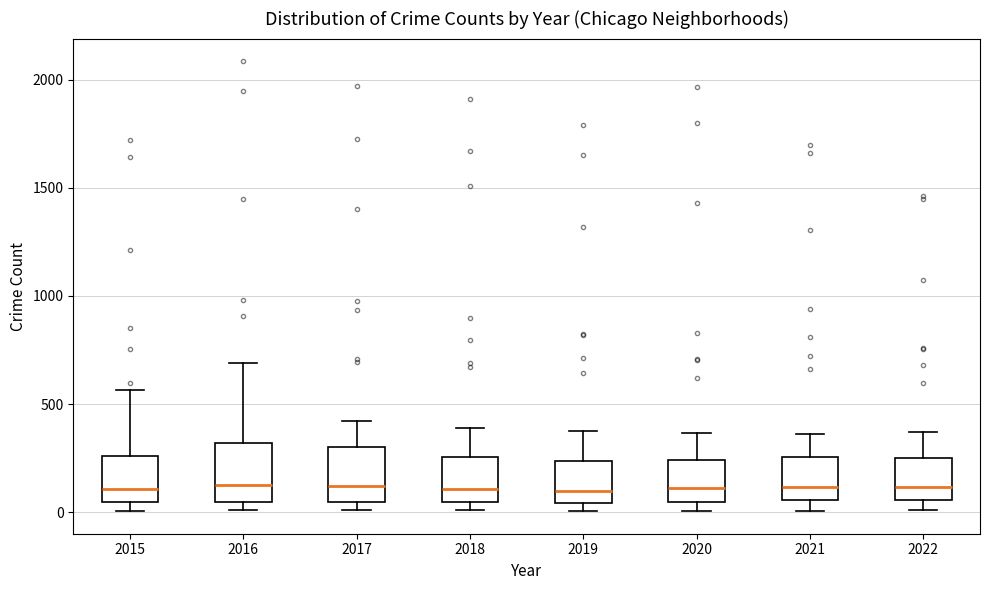

Where is the lower edge of the box at x = 2016 on the y-axis? The values are not printed on the chart, so give them approximately, as read against the axis.

50